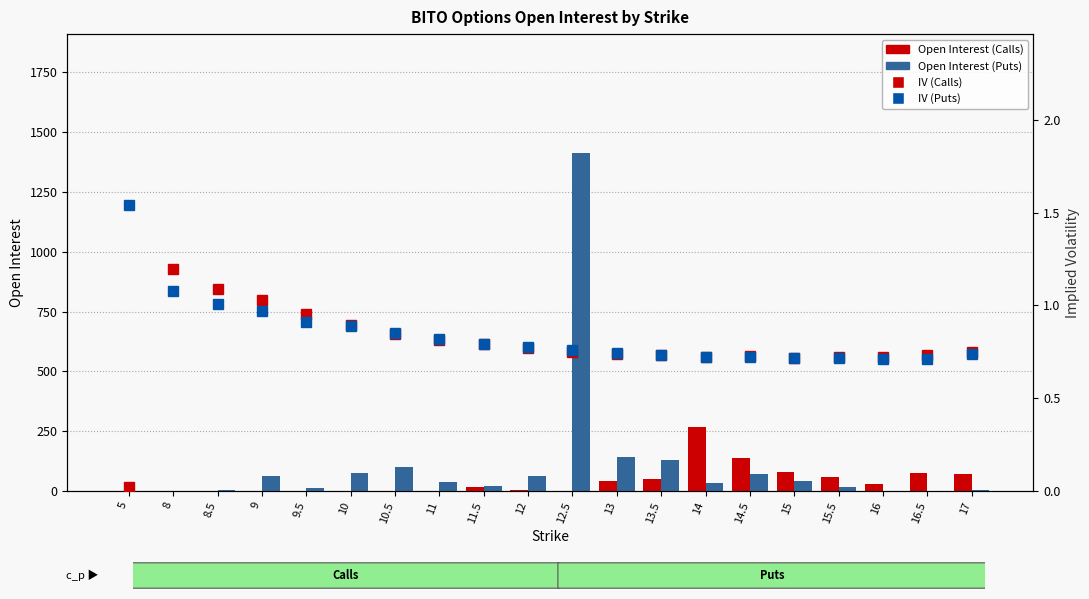

How many series are shown in this chart?

4